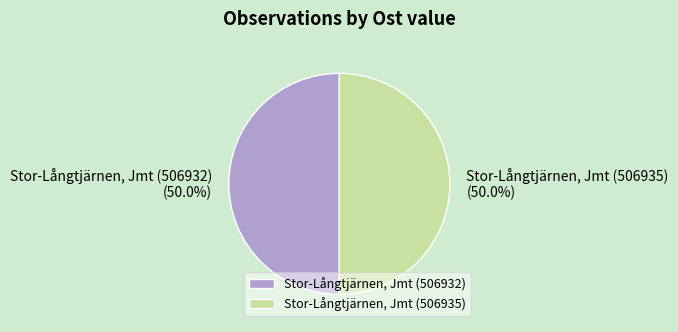

Approximately how many times larger is the value at Stor-Långtjärnen, Jmt (506932) compared to Stor-Långtjärnen, Jmt (506935)?

1.0